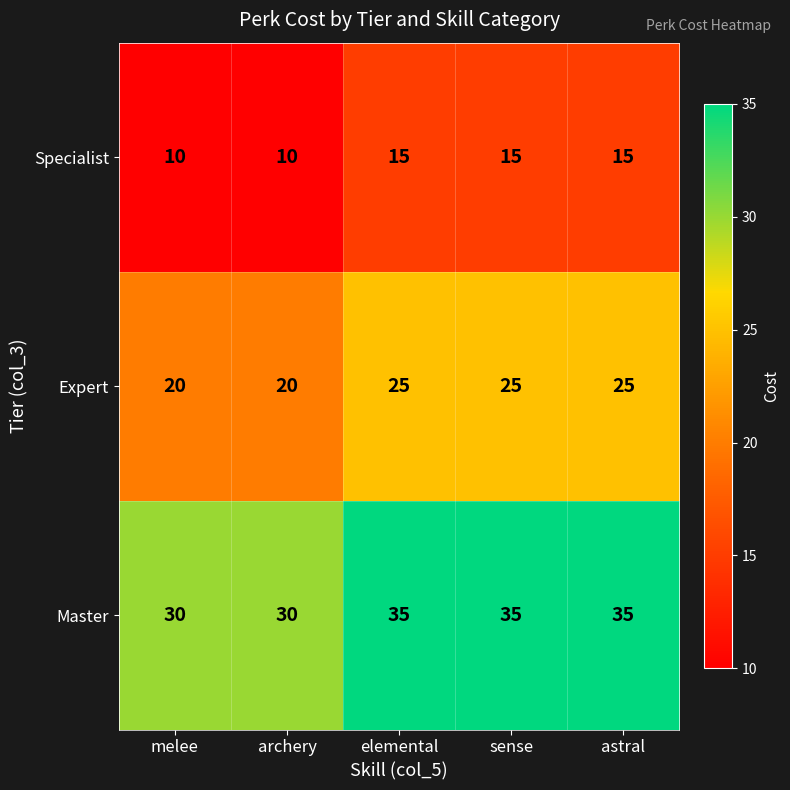

What is the average value of the Expert series?

23